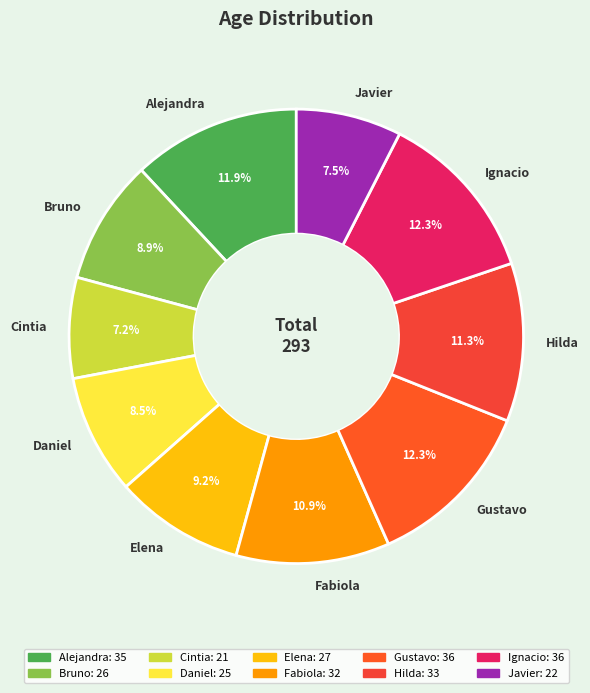

Does Hilda represent more than half of the total?

No